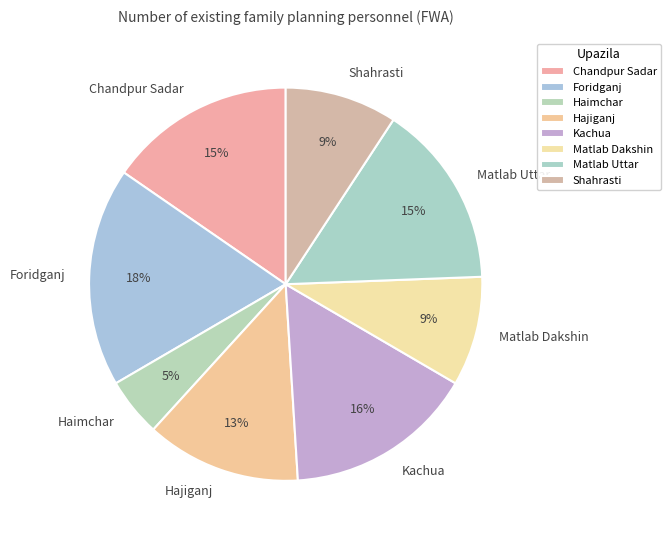

To the nearest percent, what is the average slice percentage?

12%